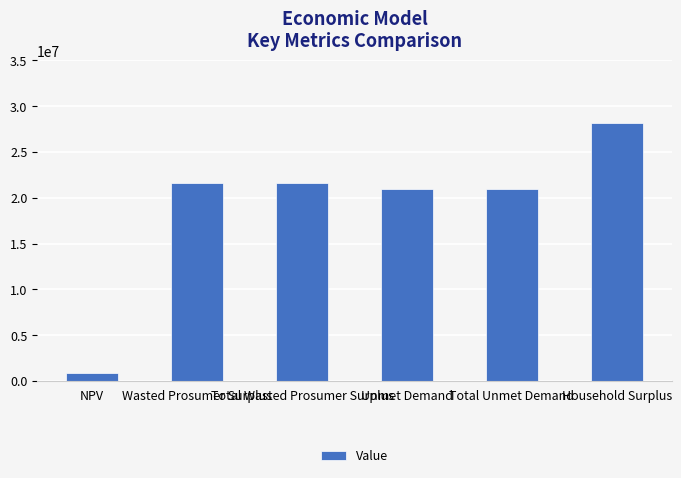

What is the difference between the values at Wasted Prosumer Surplus and Unmet Demand?

710842.5